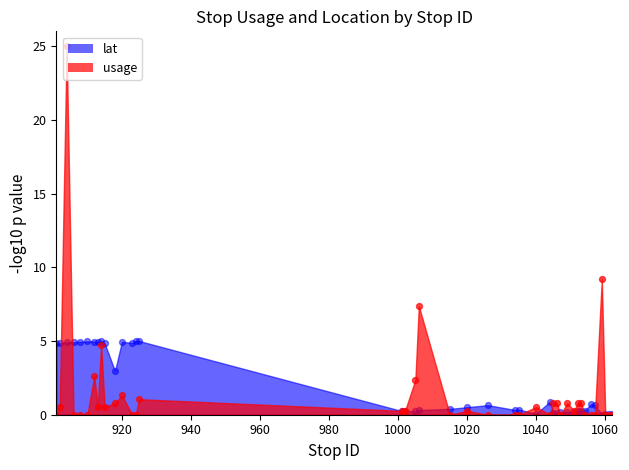

Which series reaches the minimum Y coordinate?

lat